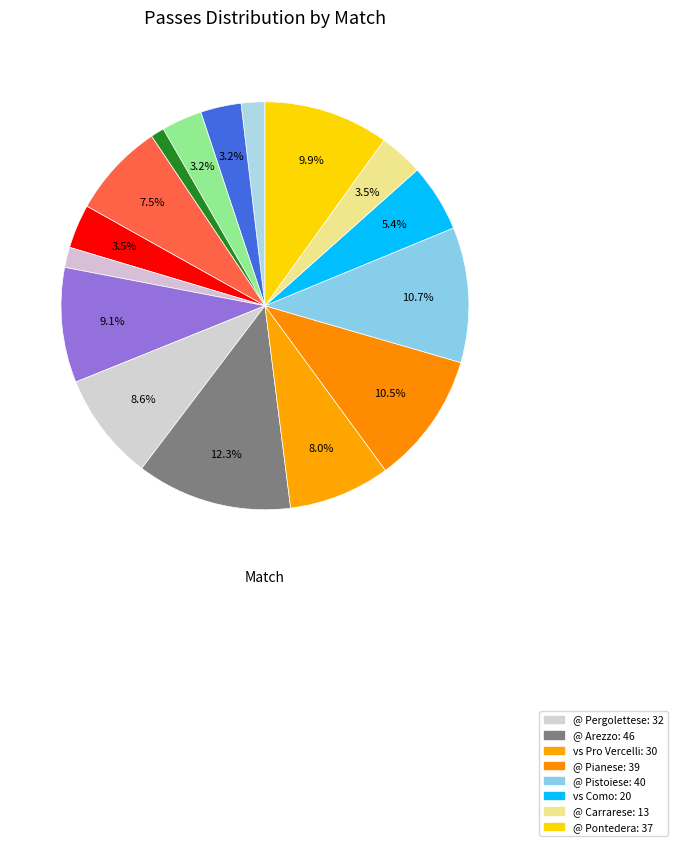

Count the number of slices in the pie.

16